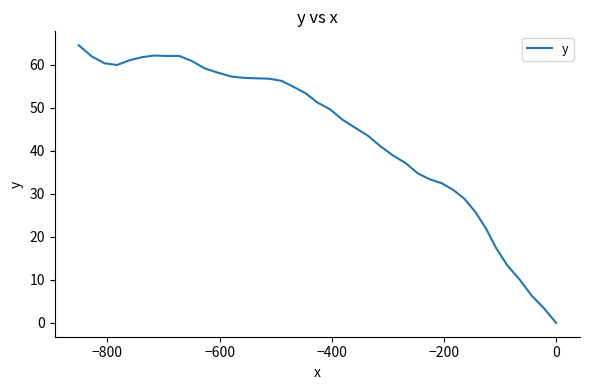

The chart shows a value of 78.8 at 37. True or false?

False